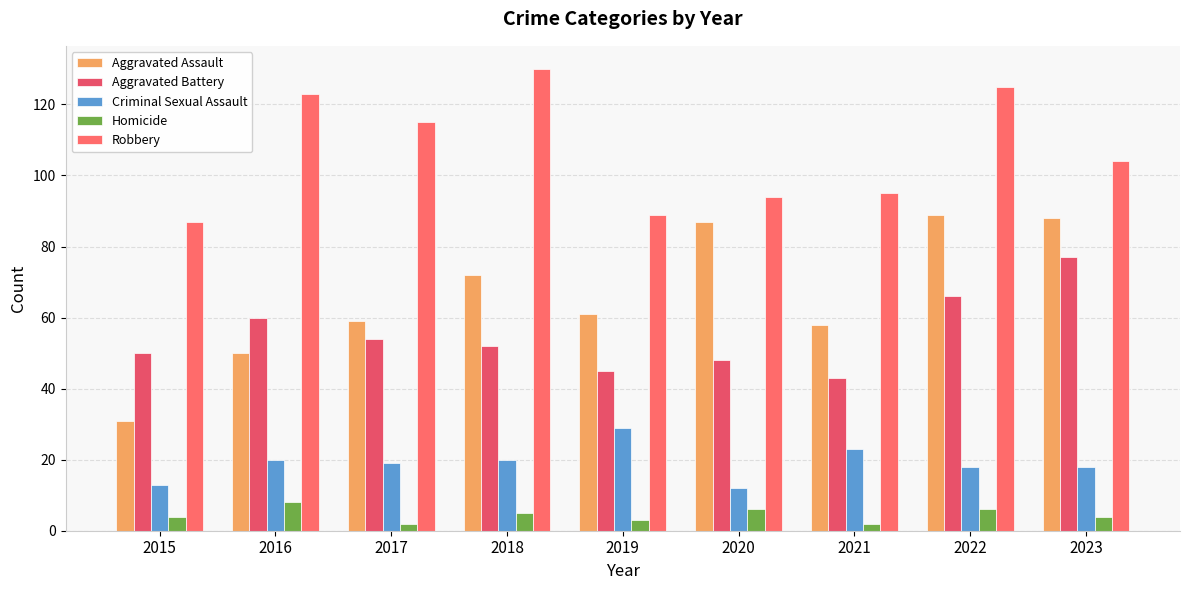

What is the total value across all series at 2019?

227